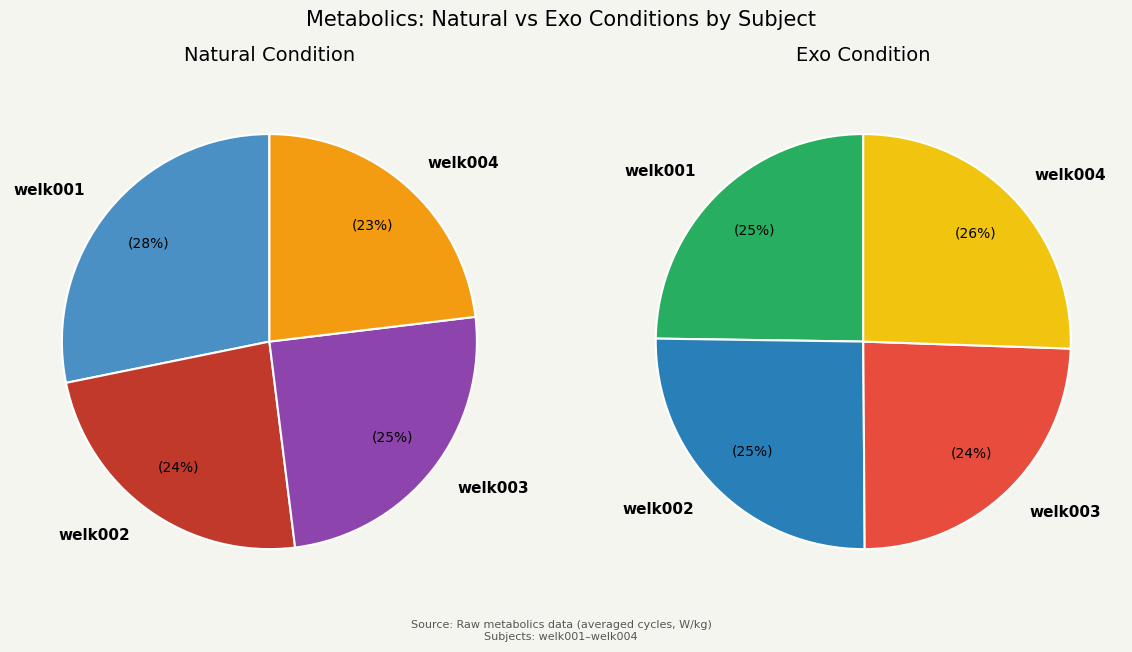

Which slice is the largest?

welk001